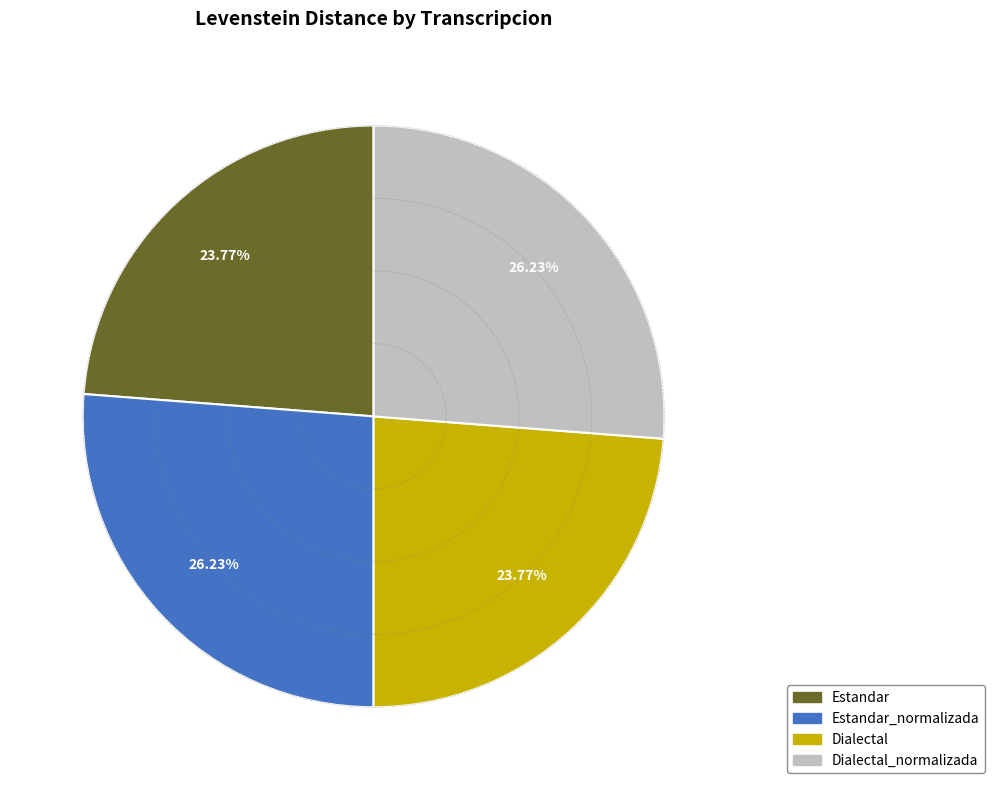

To the nearest percent, what is the difference between the Dialectal and Estandar_normalizada slice percentages?

2%